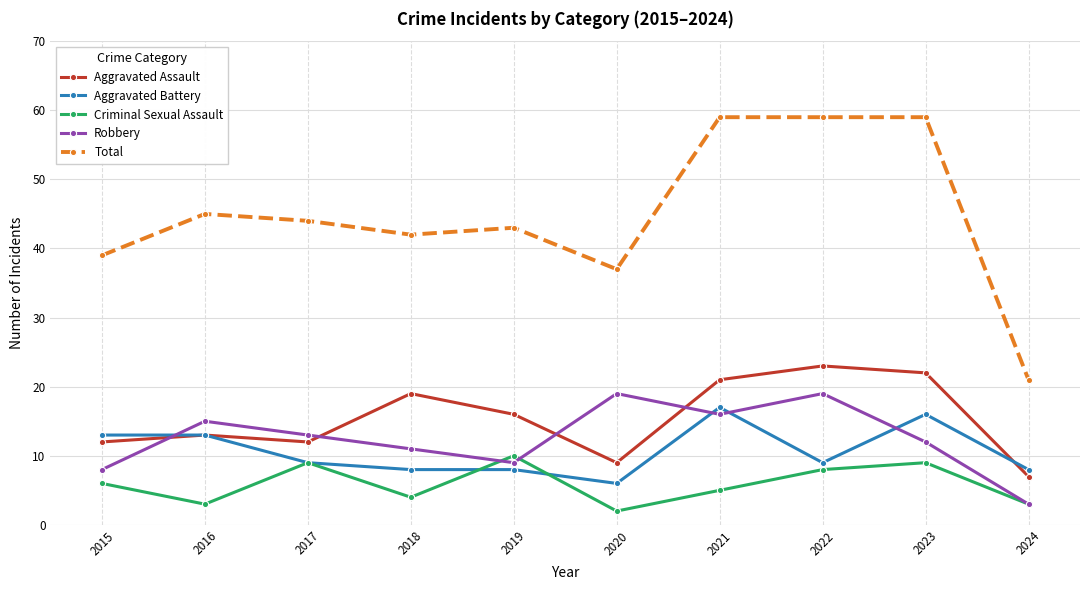

The Criminal Sexual Assault series shows 13 at 2022. True or false?

False